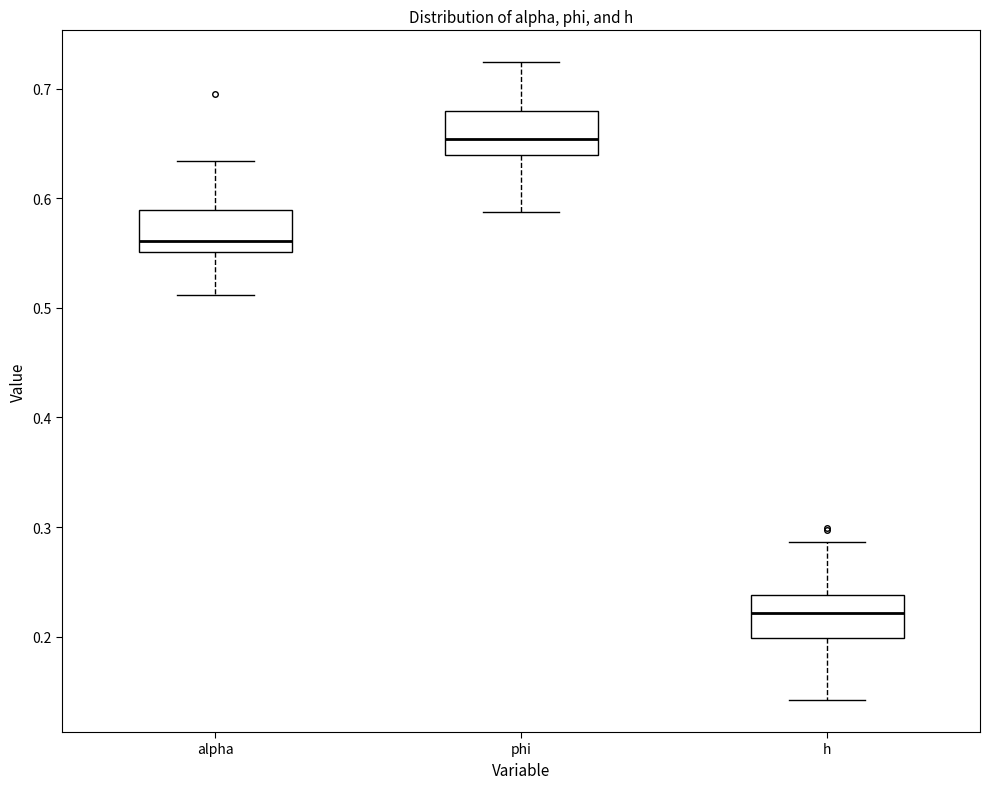

Which box has the lowest median line?

h